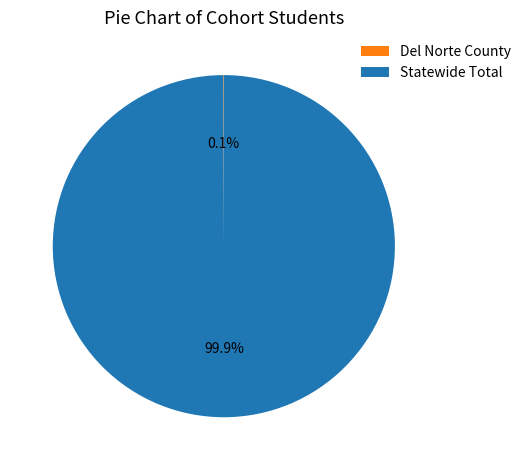

Which slice is the largest?

Statewide Total